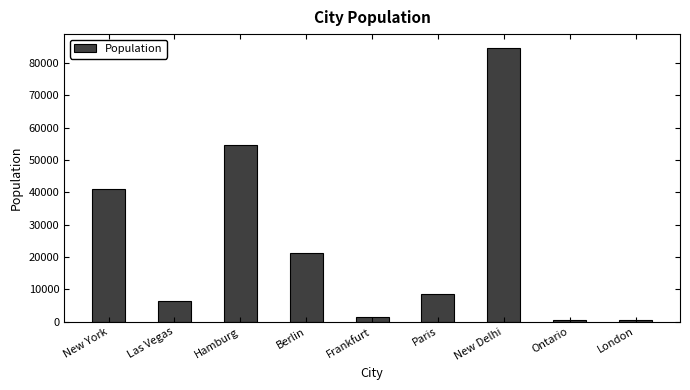

What is the maximum value shown in the chart?

84641